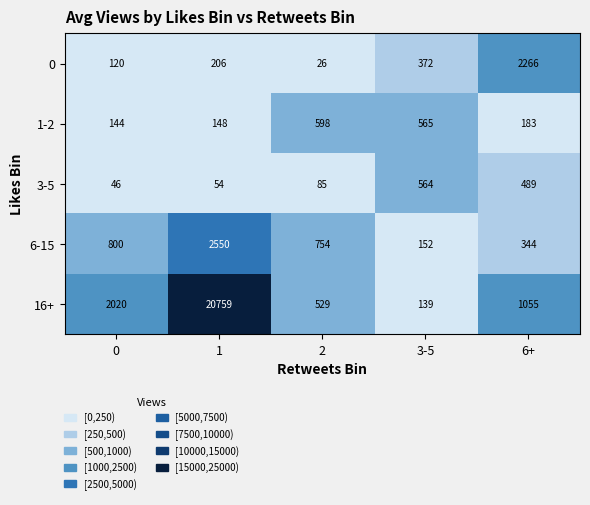

What is the lowest value of the 3-5 series?

46